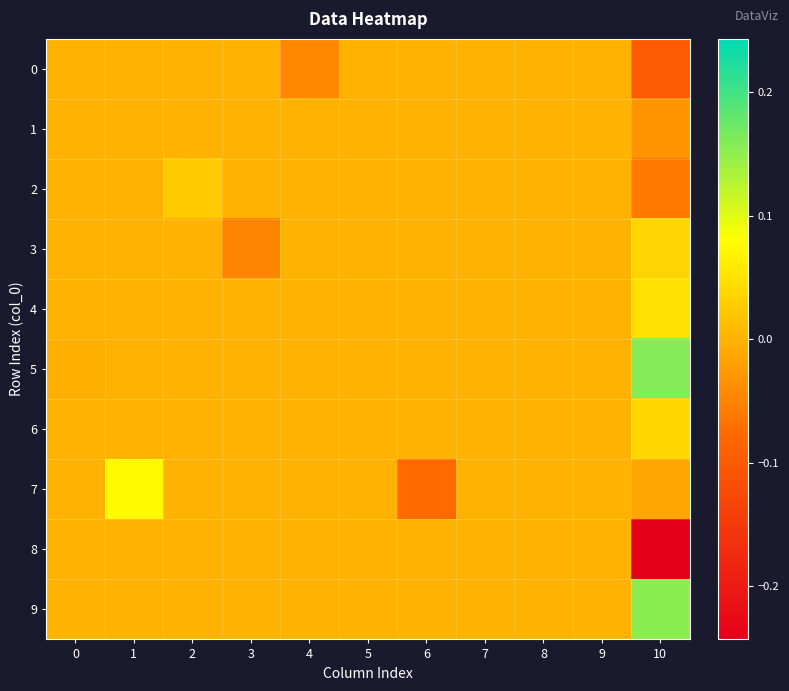

Reading left to right, transcribe all the data shown in this chart.

0: 0=0.0	1=0.0	2=0.0	3=0.0	4=-0.0	5=0.0	6=0.0	7=0.0	8=0.0	9=0.0	10=-0.1
1: 0=0.0	1=0.0	2=0.0	3=0.0	4=0.0	5=0.0	6=0.0	7=0.0	8=0.0	9=0.0	10=-0.0
2: 0=0.0	1=0.0	2=0.0	3=0.0	4=0.0	5=0.0	6=0.0	7=0.0	8=0.0	9=0.0	10=-0.1
3: 0=0.0	1=0.0	2=0.0	3=-0.0	4=0.0	5=0.0	6=0.0	7=0.0	8=0.0	9=0.0	10=0.0
4: 0=0.0	1=0.0	2=0.0	3=0.0	4=0.0	5=0.0	6=0.0	7=0.0	8=0.0	9=0.0	10=0.0
5: 0=-0.0	1=0.0	2=0.0	3=0.0	4=0.0	5=0.0	6=0.0	7=0.0	8=0.0	9=0.0	10=0.2
6: 0=0.0	1=0.0	2=0.0	3=0.0	4=0.0	5=0.0	6=0.0	7=0.0	8=0.0	9=0.0	10=0.0
7: 0=0.0	1=0.1	2=0.0	3=0.0	4=0.0	5=0.0	6=-0.1	7=0.0	8=0.0	9=0.0	10=-0.0
8: 0=0.0	1=0.0	2=0.0	3=0.0	4=0.0	5=0.0	6=0.0	7=0.0	8=0.0	9=0.0	10=-0.2
9: 0=0.0	1=0.0	2=0.0	3=0.0	4=0.0	5=0.0	6=0.0	7=0.0	8=0.0	9=0.0	10=0.2